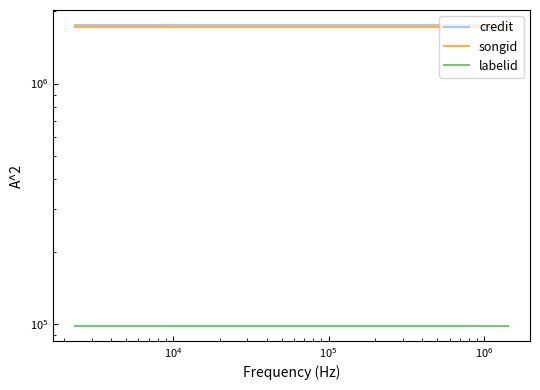

What is the lowest value of the credit series?

1748456